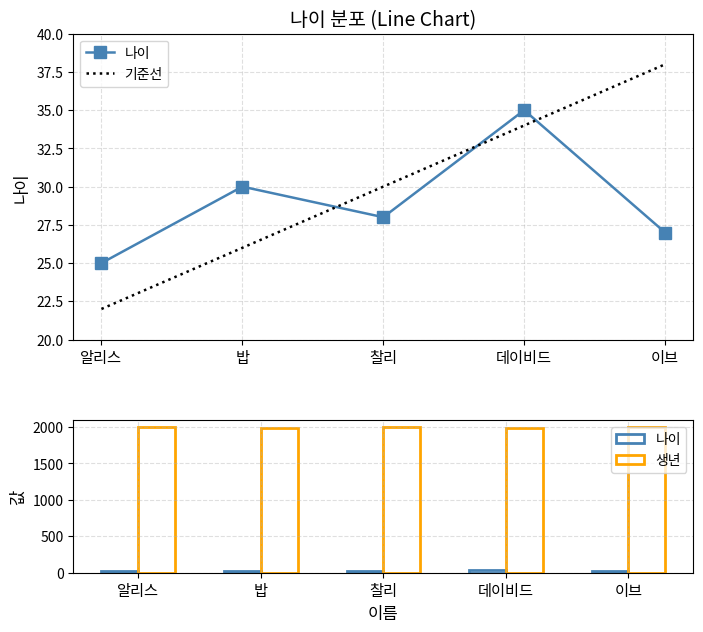

Is it true that the value at 찰리 is 9?

False